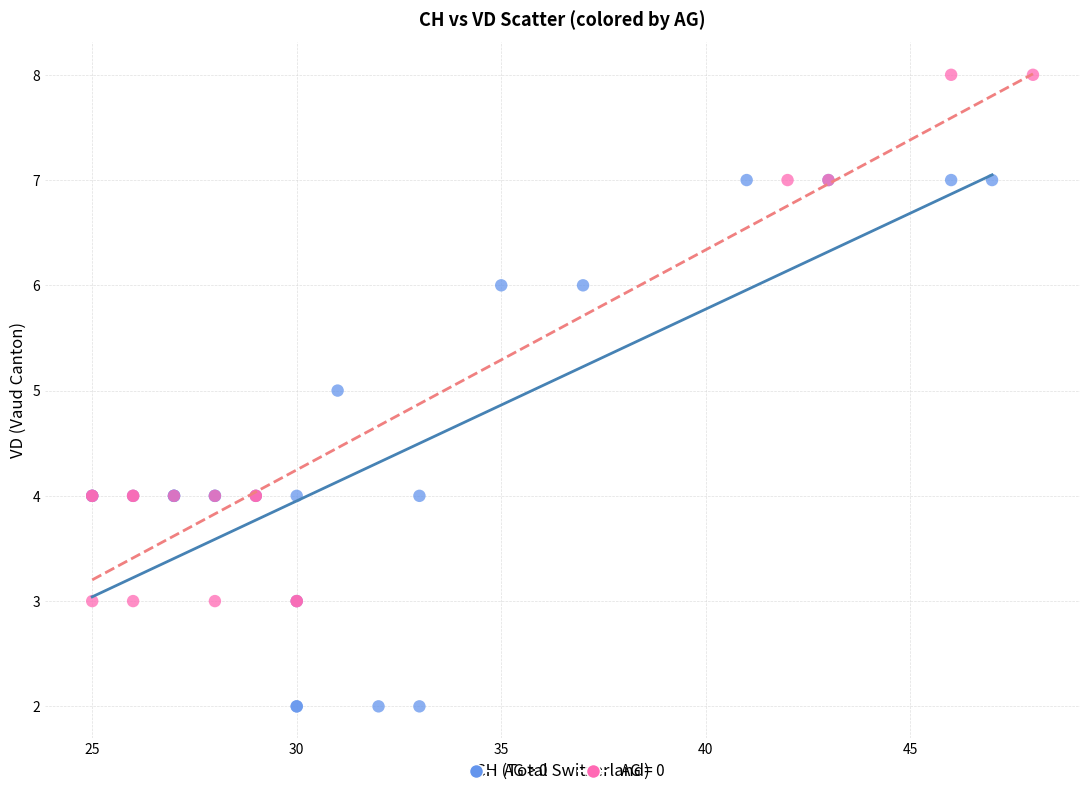

Which series contains the lowest Y value?

AG > 0